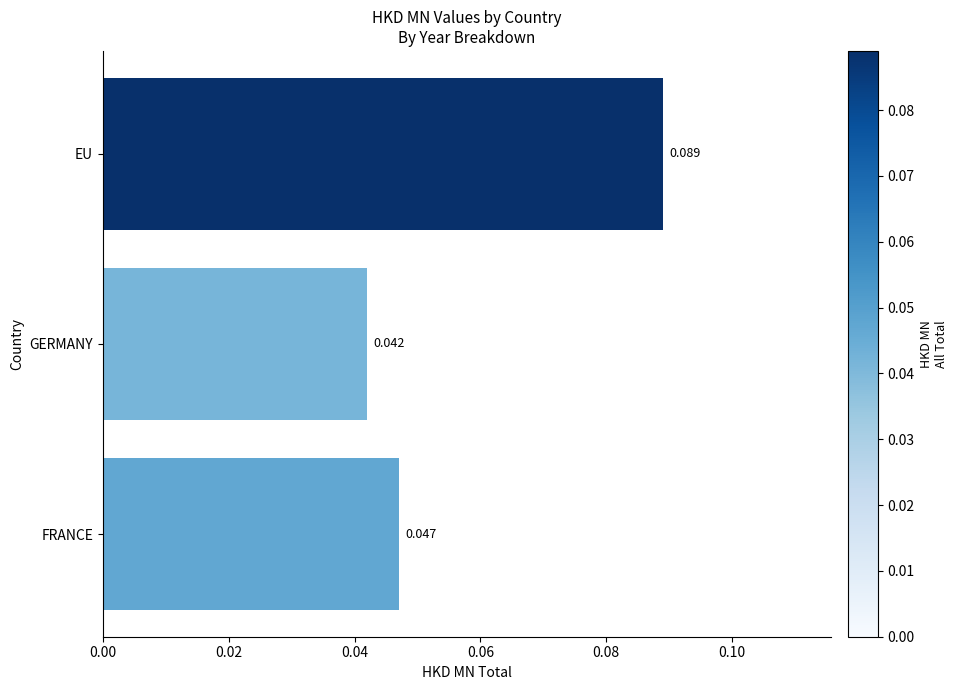

Where is the data nearest to the value 0?

GERMANY